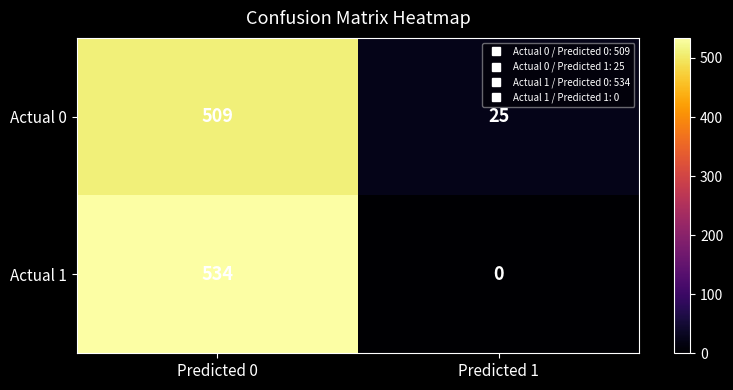

Reading right to left, what are all the values shown in this chart?

Actual 0: Predicted 1=25	Predicted 0=509
Actual 1: Predicted 1=0	Predicted 0=534